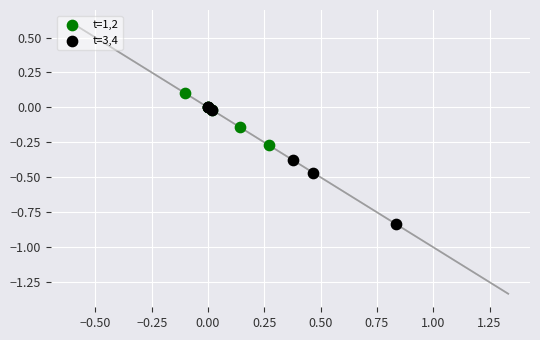

Which series reaches the minimum Y coordinate?

t=3,4